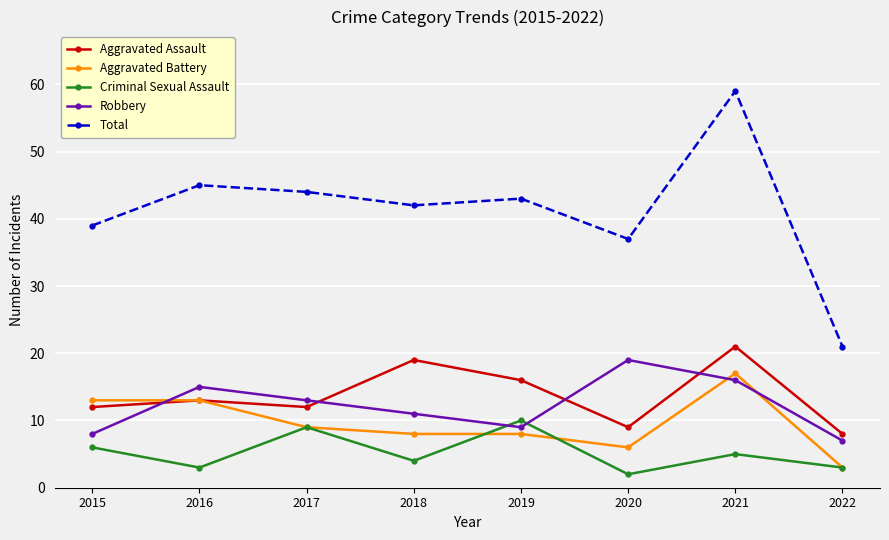

Reading left to right, list all the values displayed in this chart.

Aggravated Assault: 12	13	12	19	16	9	21	8
Aggravated Battery: 13	13	9	8	8	6	17	3
Criminal Sexual Assault: 6	3	9	4	10	2	5	3
Robbery: 8	15	13	11	9	19	16	7
Total: 39	45	44	42	43	37	59	21